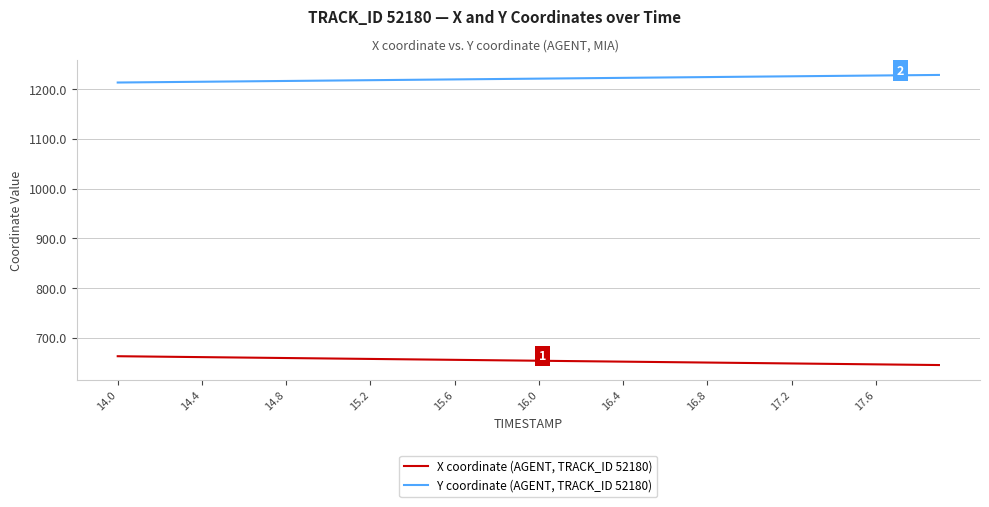

What is the difference between the maximum and second lowest values in the Y coordinate (AGENT, TRACK_ID 52180) series?

14.9